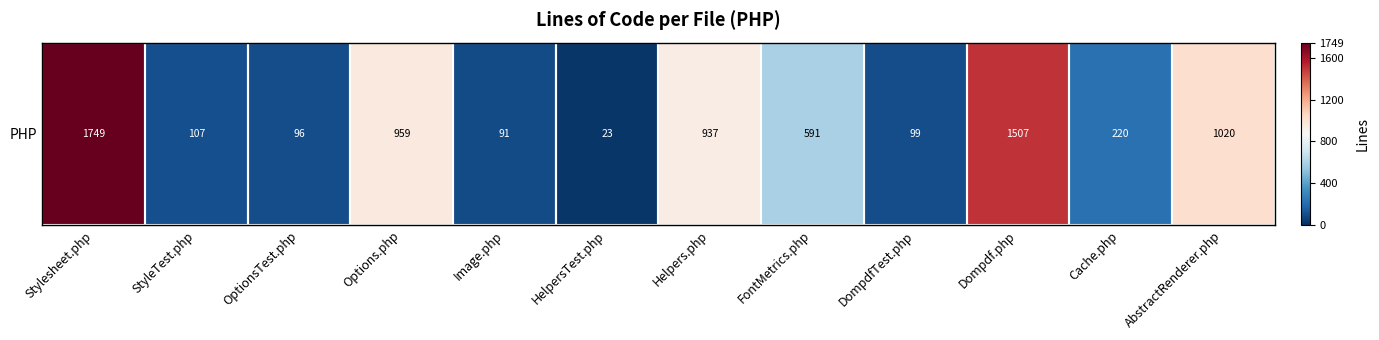

List the labels in order of value, smallest first.

HelpersTest.php, Image.php, OptionsTest.php, DompdfTest.php, StyleTest.php, Cache.php, FontMetrics.php, Helpers.php, Options.php, AbstractRenderer.php, Dompdf.php, Stylesheet.php